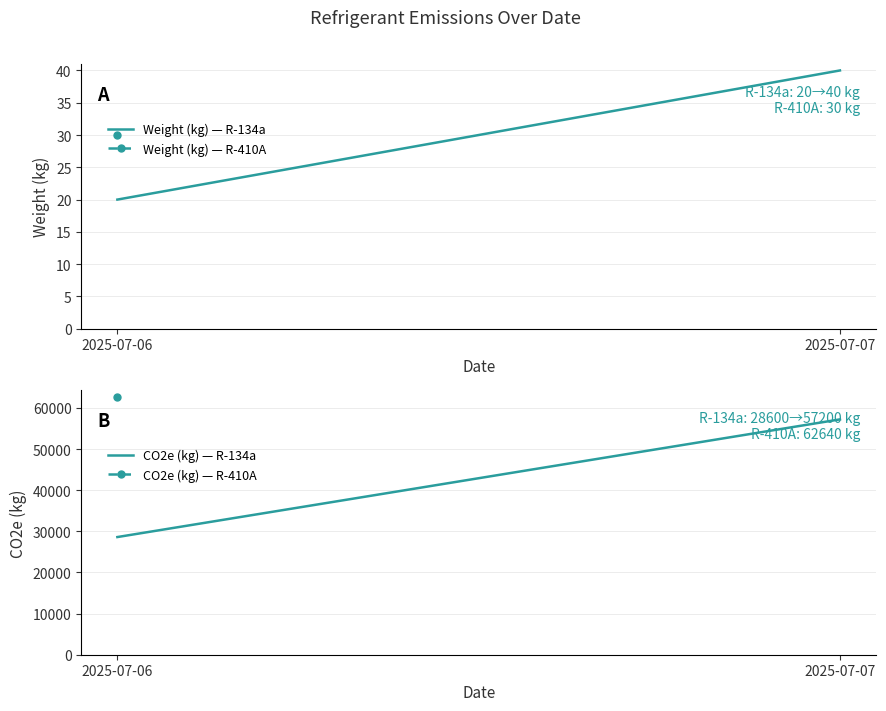

Rank the series by their average value, from lowest to highest.

Weight (kg) — R-134a, CO2e (kg) — R-134a